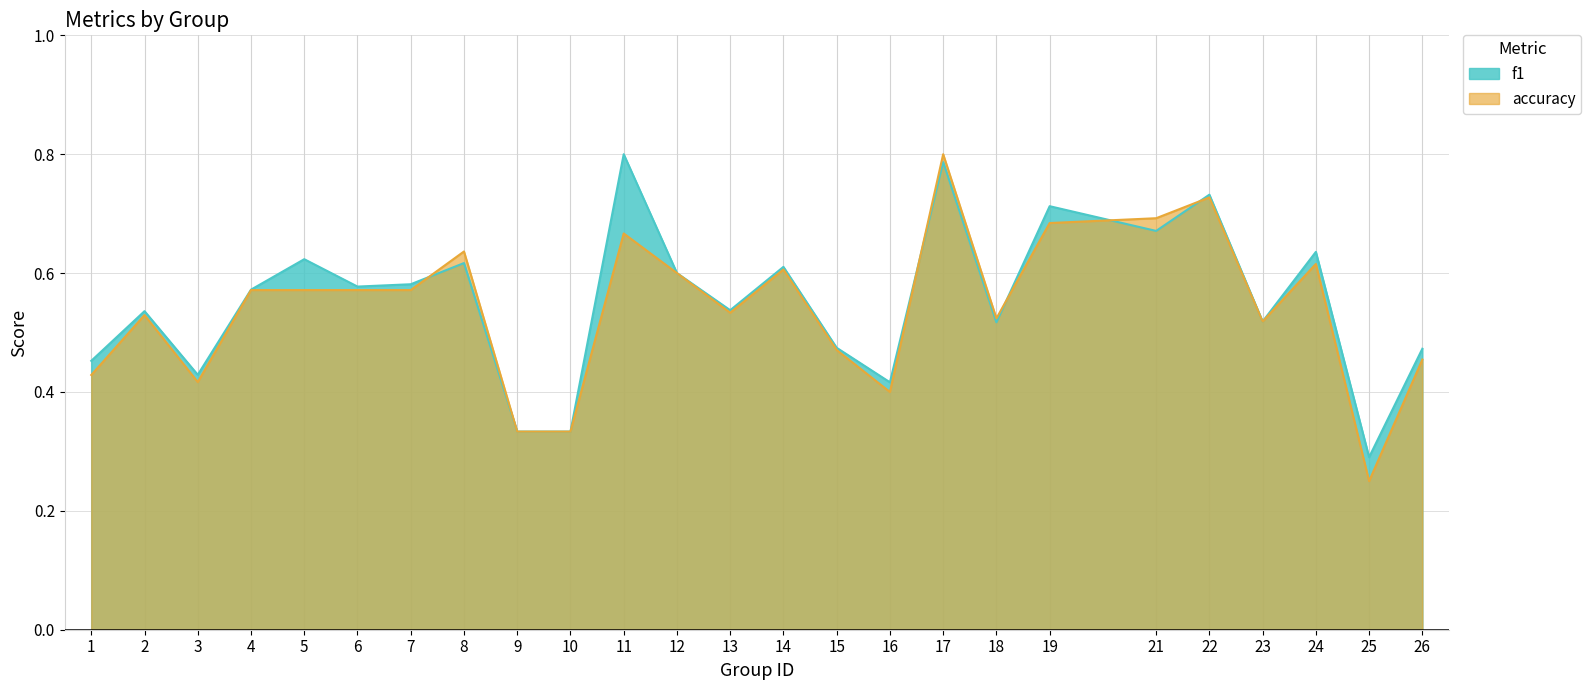

Is the value of f1 at 24 greater than the value of accuracy at 13?

Yes